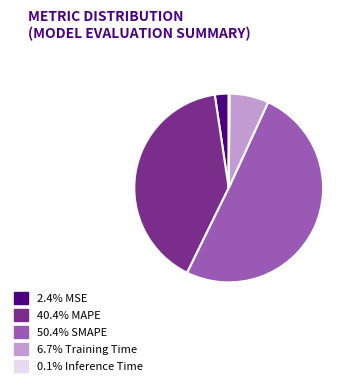

Is there any slice that represents more than half of the pie?

Yes